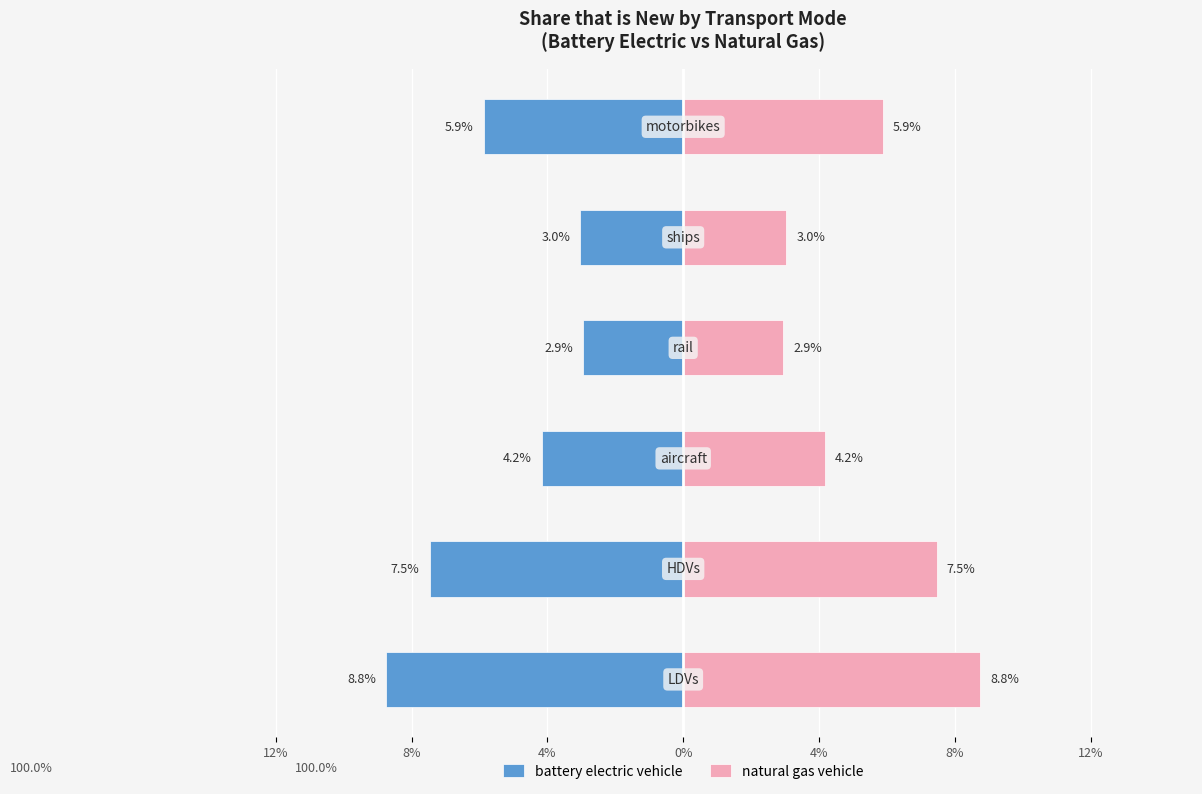

Rank the series by their maximum value, from lowest to highest.

battery electric vehicle, natural gas vehicle